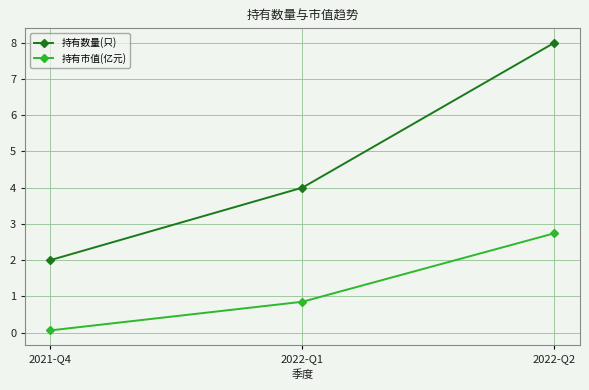

The value of 持有市值(亿元) at 2022-Q2 is 0.9. True or false?

False